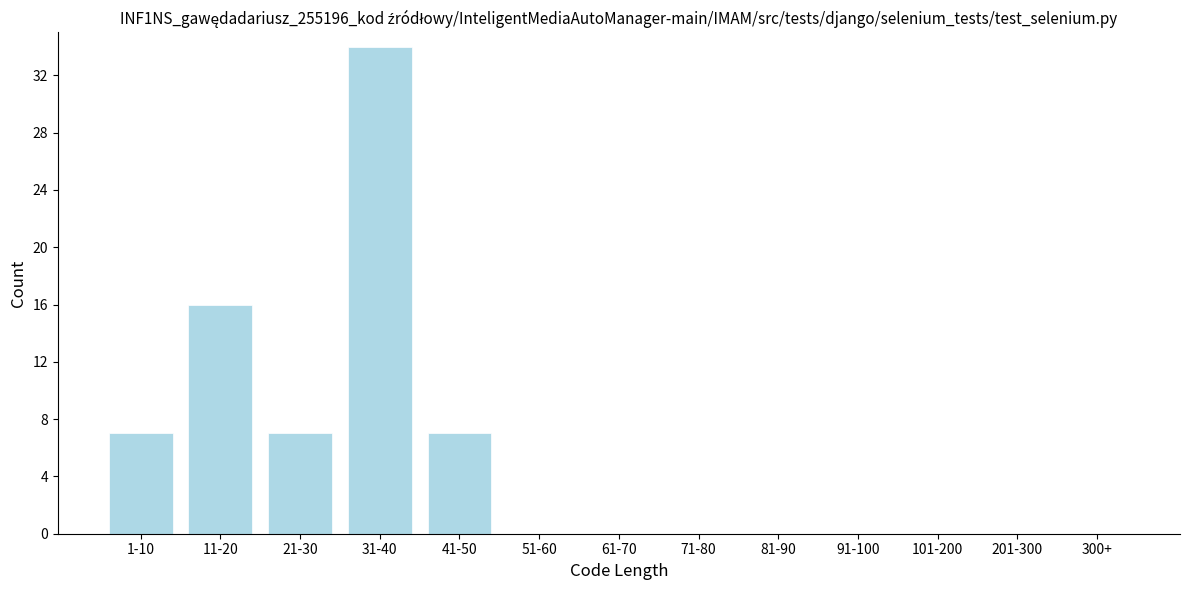

Reading right to left, transcribe all the data shown in this chart.

300+=0	201-300=0	101-200=0	91-100=0	81-90=0	71-80=0	61-70=0	51-60=0	41-50=7	31-40=34	21-30=7	11-20=16	1-10=7